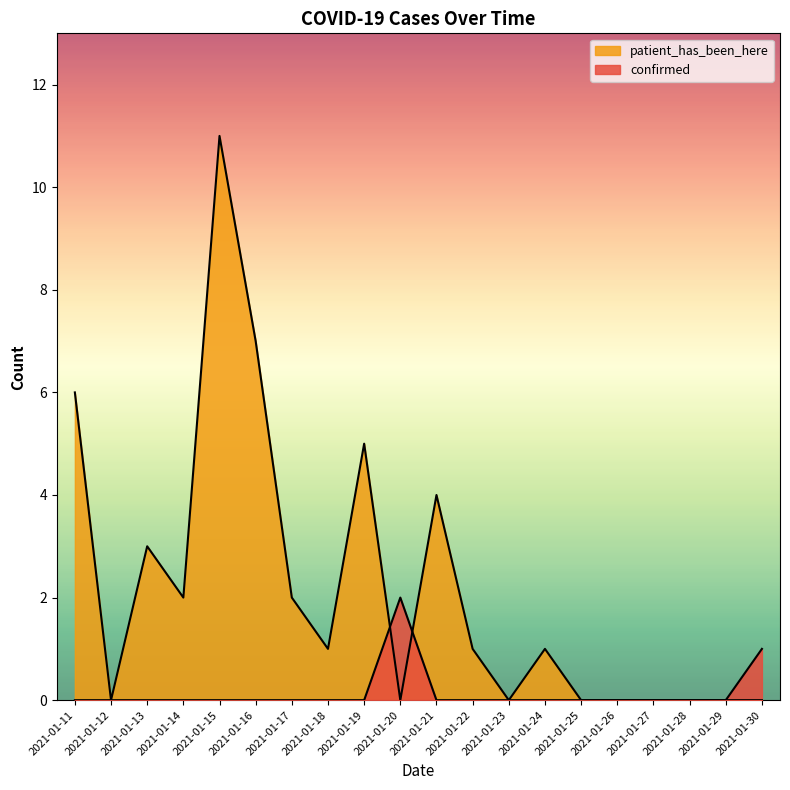

True or false: patient_has_been_here and confirmed cross at least once.

True